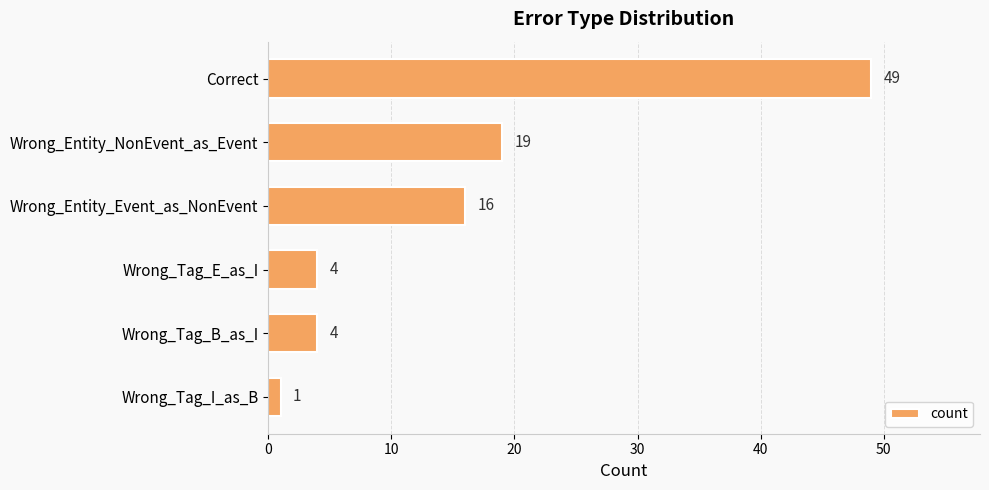

Where is the data nearest to the value 25?

Wrong_Entity_NonEvent_as_Event